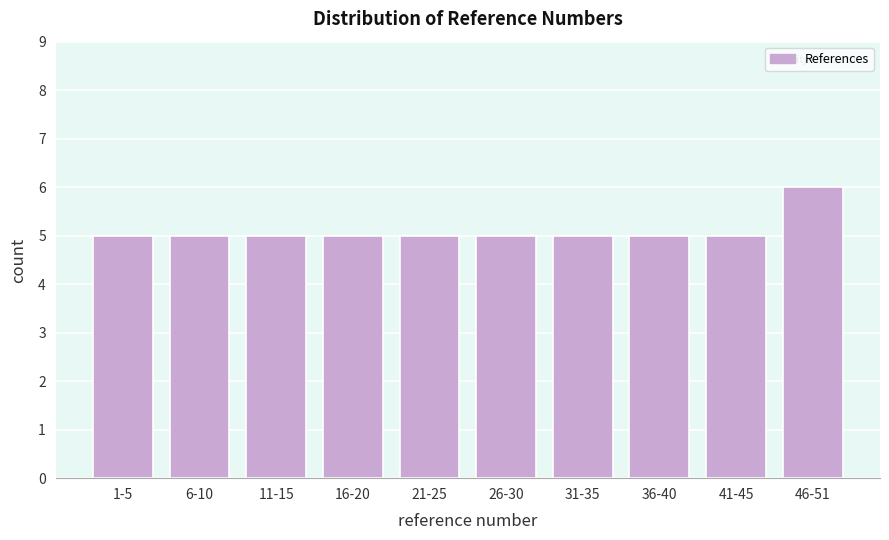

Reading left to right, list all the values displayed in this chart.

5	5	5	5	5	5	5	5	5	6